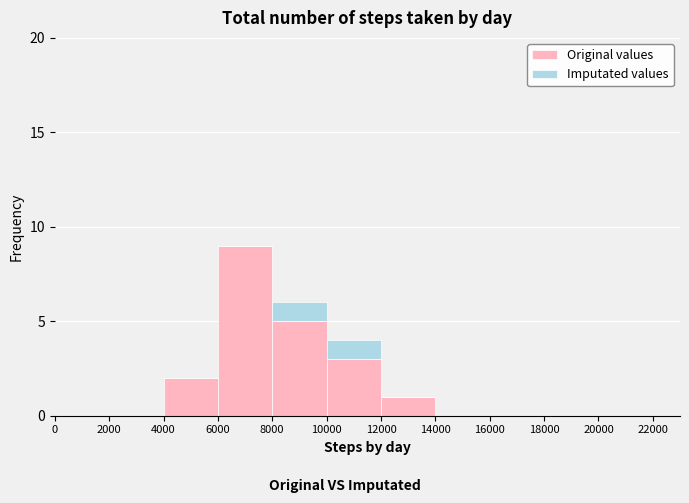

The value of Original values at 4000 is 3. True or false?

False